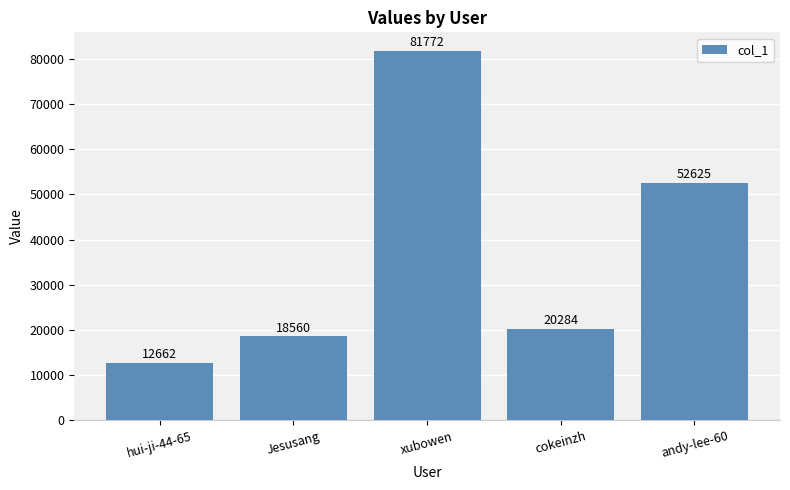

List the labels in order of value, largest first.

xubowen, andy-lee-60, cokeinzh, Jesusang, hui-ji-44-65